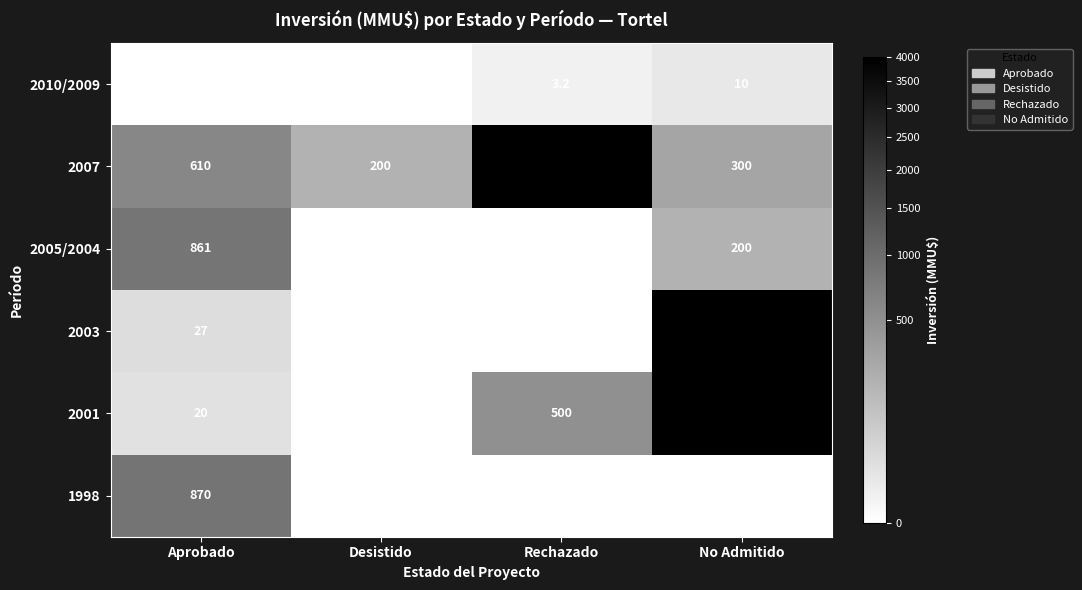

What is the spread (max minus min) of values at Aprobado?

870.0